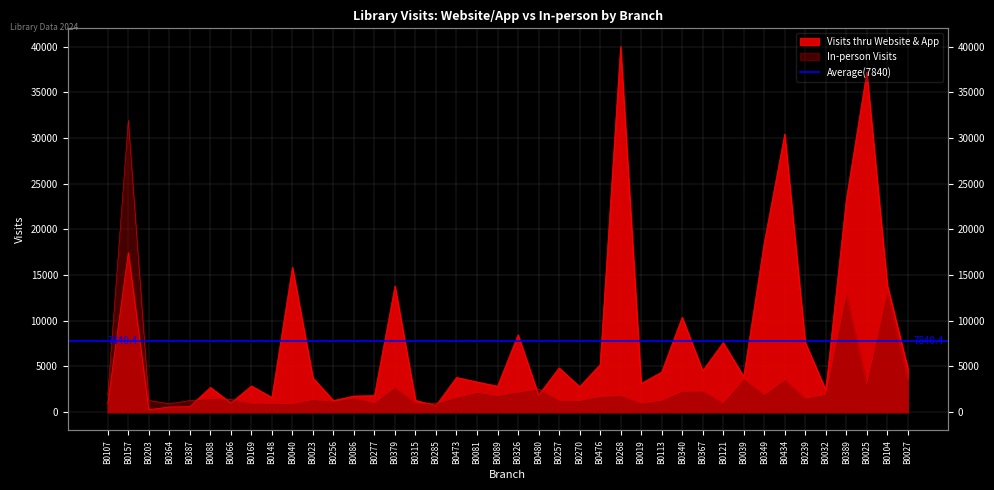

The value at B0039 is 1982.8. True or false?

False